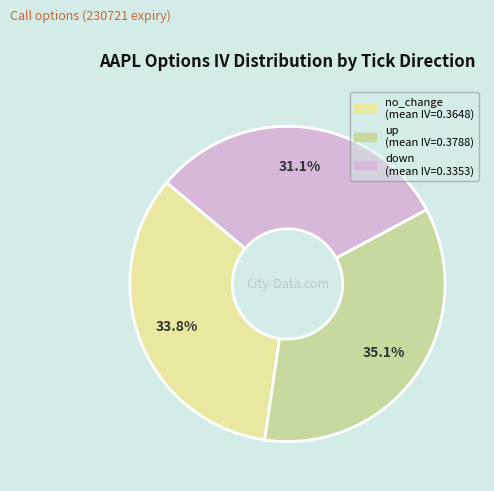

How many slices are in this pie chart?

3